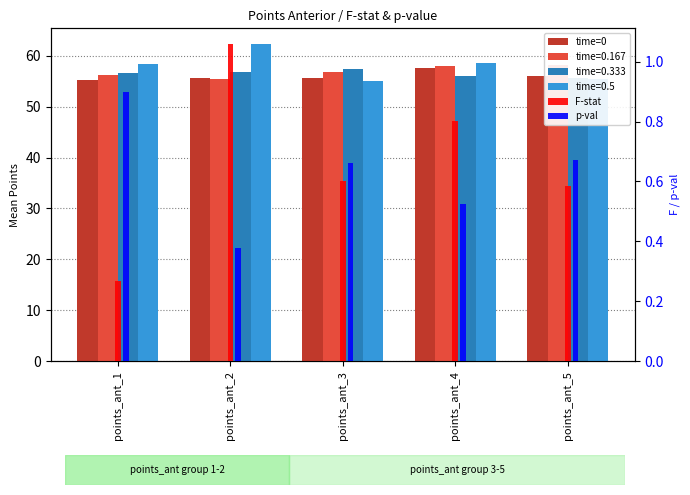

The value of F-stat at points_ant_3 is 0.9. True or false?

False